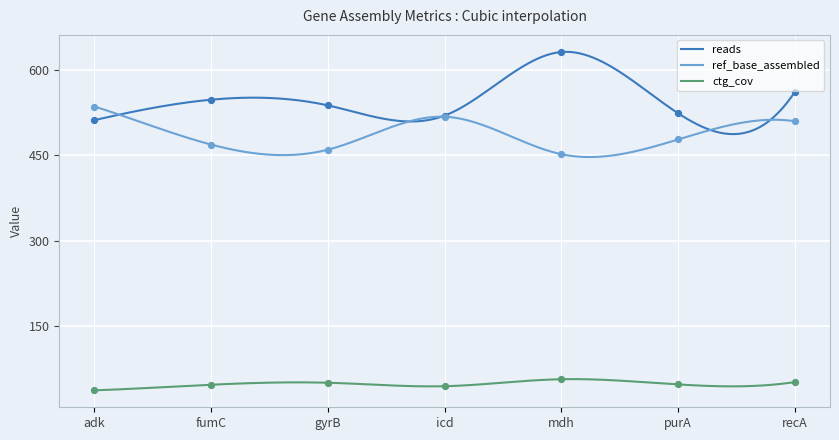

At how many categories does at least one series exceed 355?

7